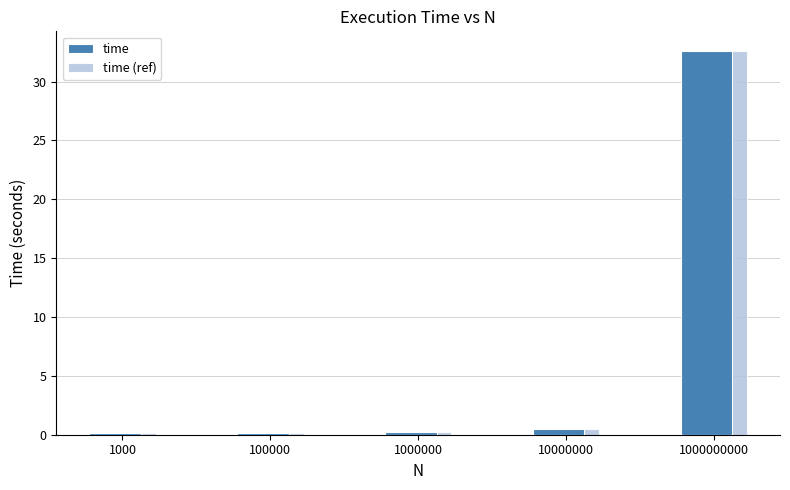

What is the difference between the time values at 1000000 and 1000000000?

32.4